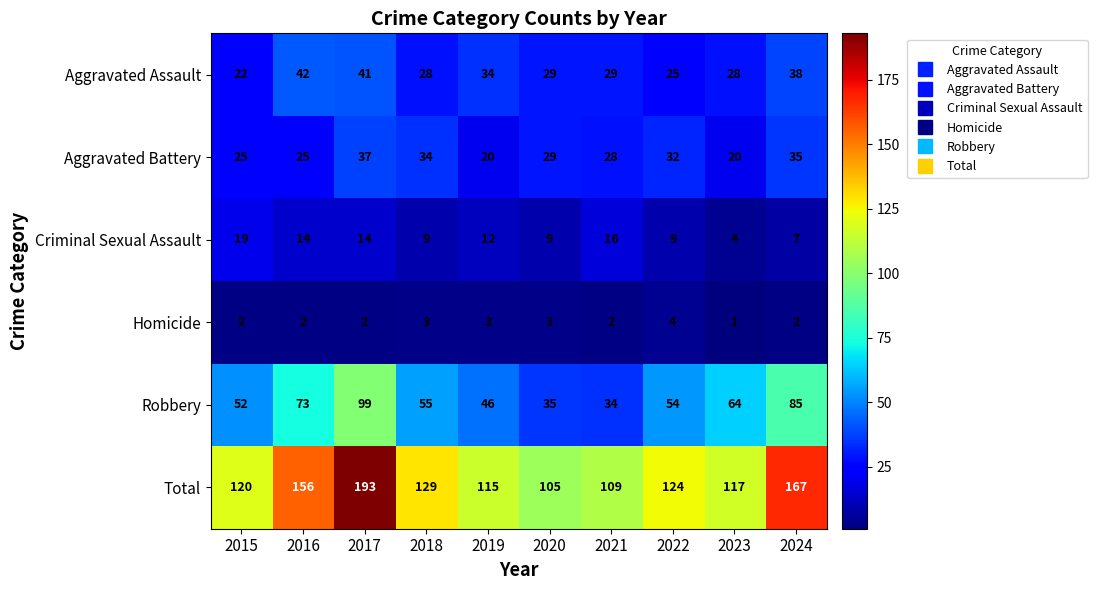

How many categories are shown in the chart?

10